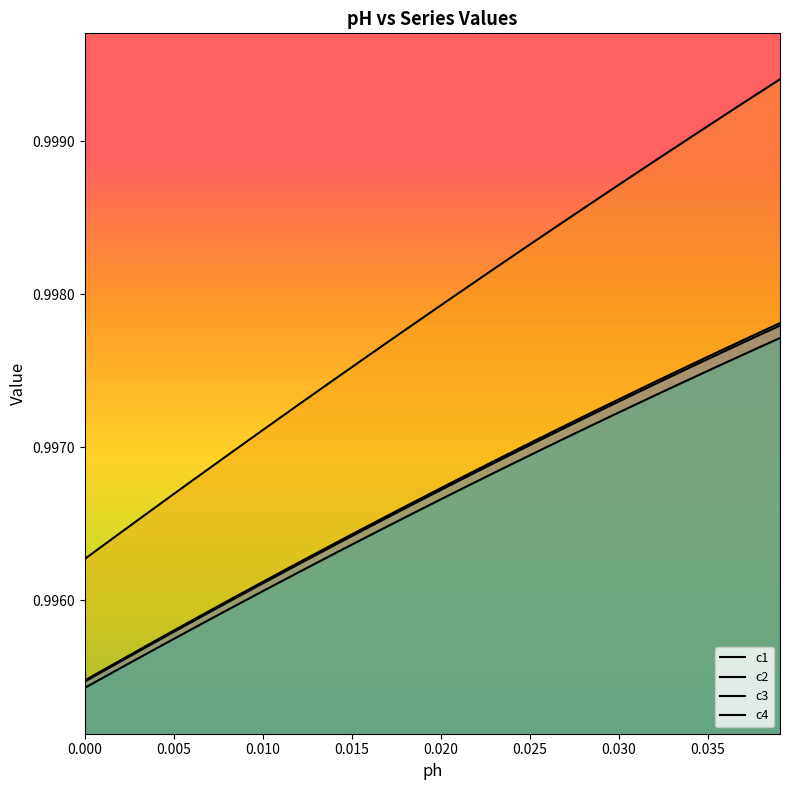

True or false: c1 and c3 intersect in this chart.

False